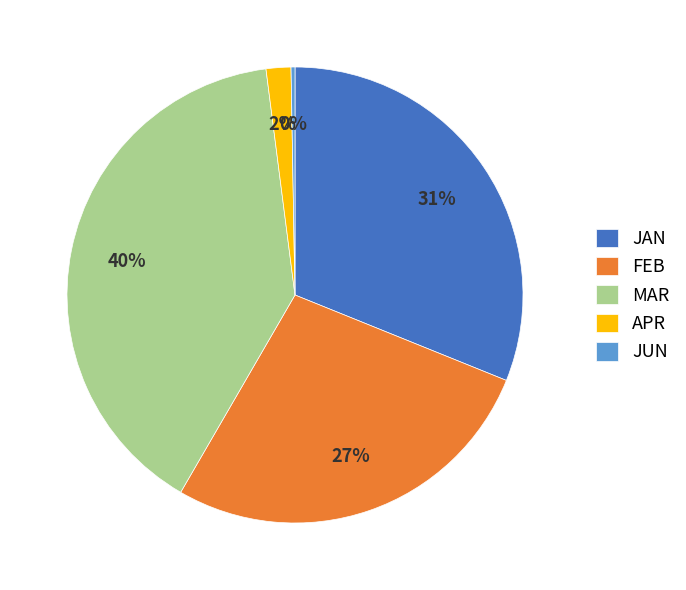

How many slices are in this pie chart?

5